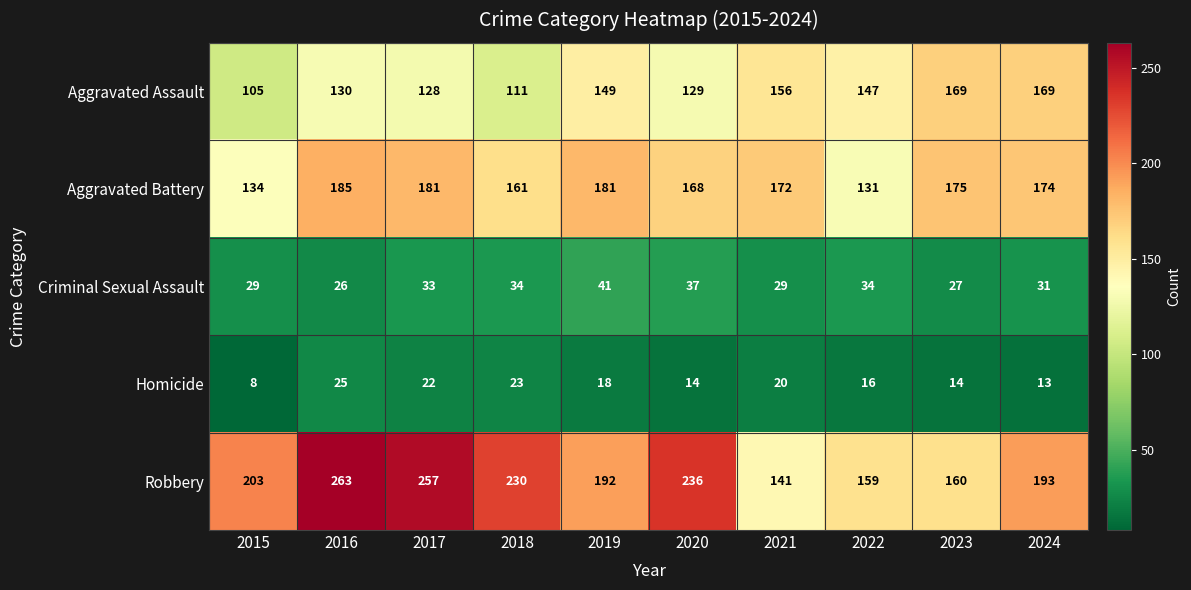

At 2018, list the series in order from smallest to largest.

Homicide, Criminal Sexual Assault, Aggravated Assault, Aggravated Battery, Robbery